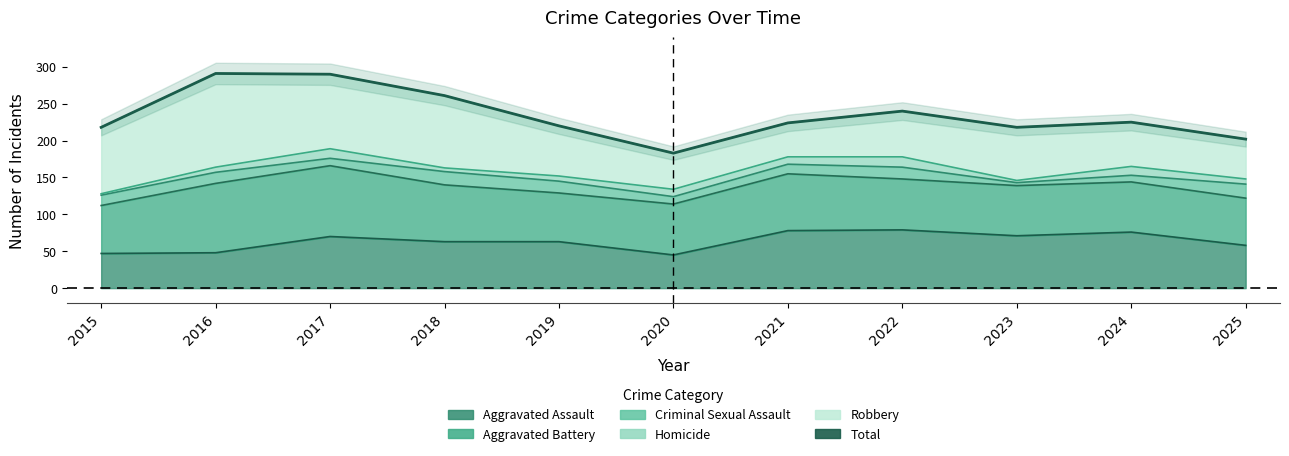

Rank the categories by value from highest to lowest.

2016, 2017, 2018, 2022, 2024, 2021, 2019, 2015, 2023, 2025, 2020